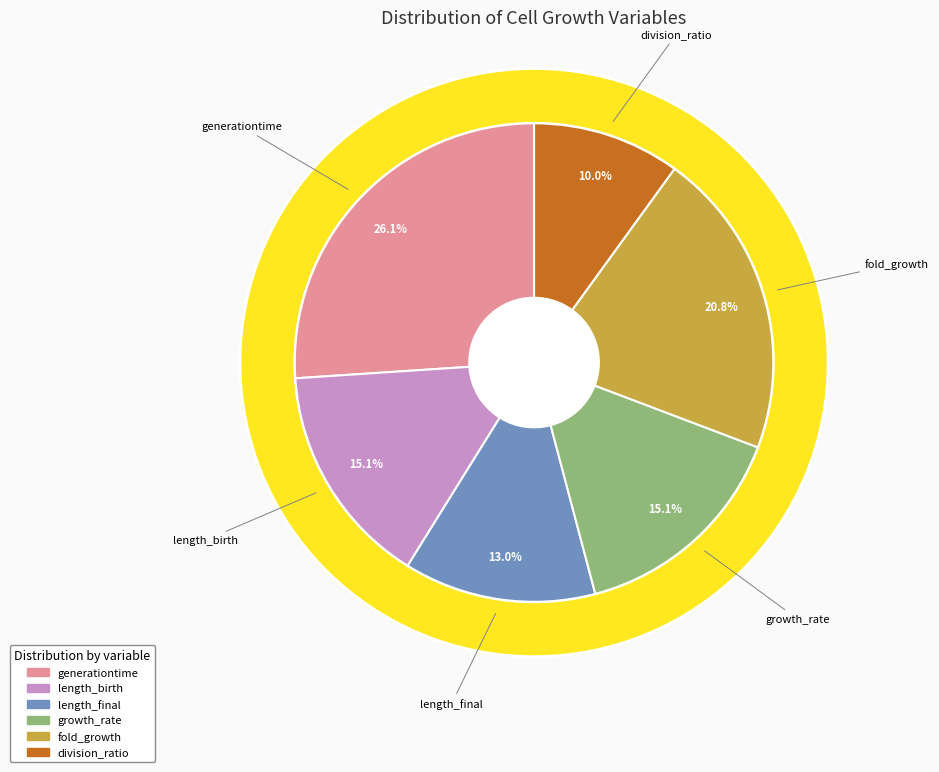

Which slice is the largest?

generationtime